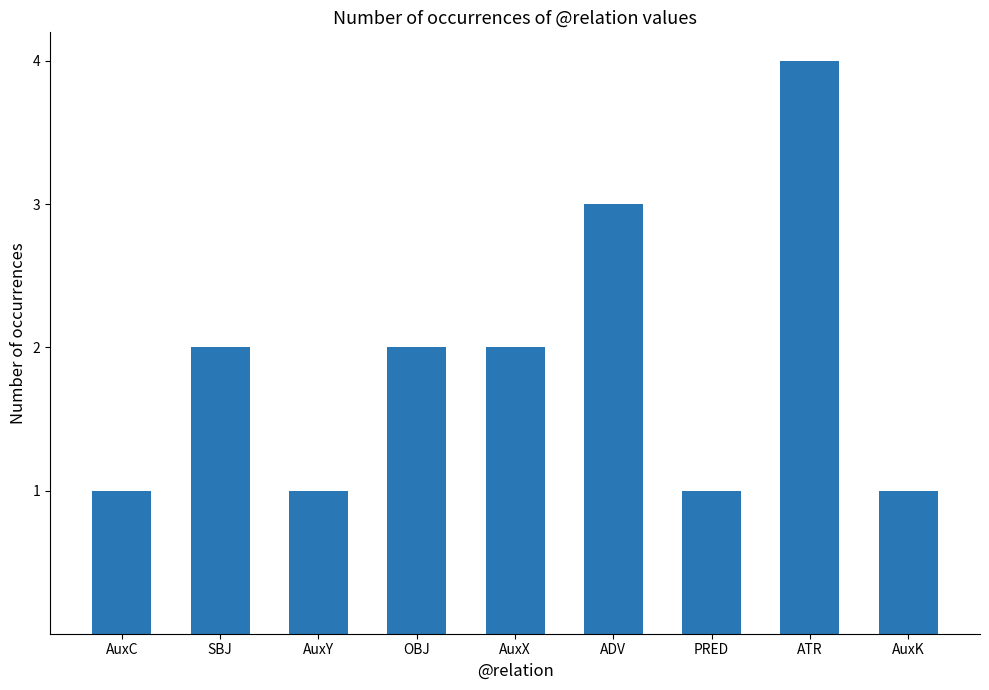

Read the value at AuxY.

1